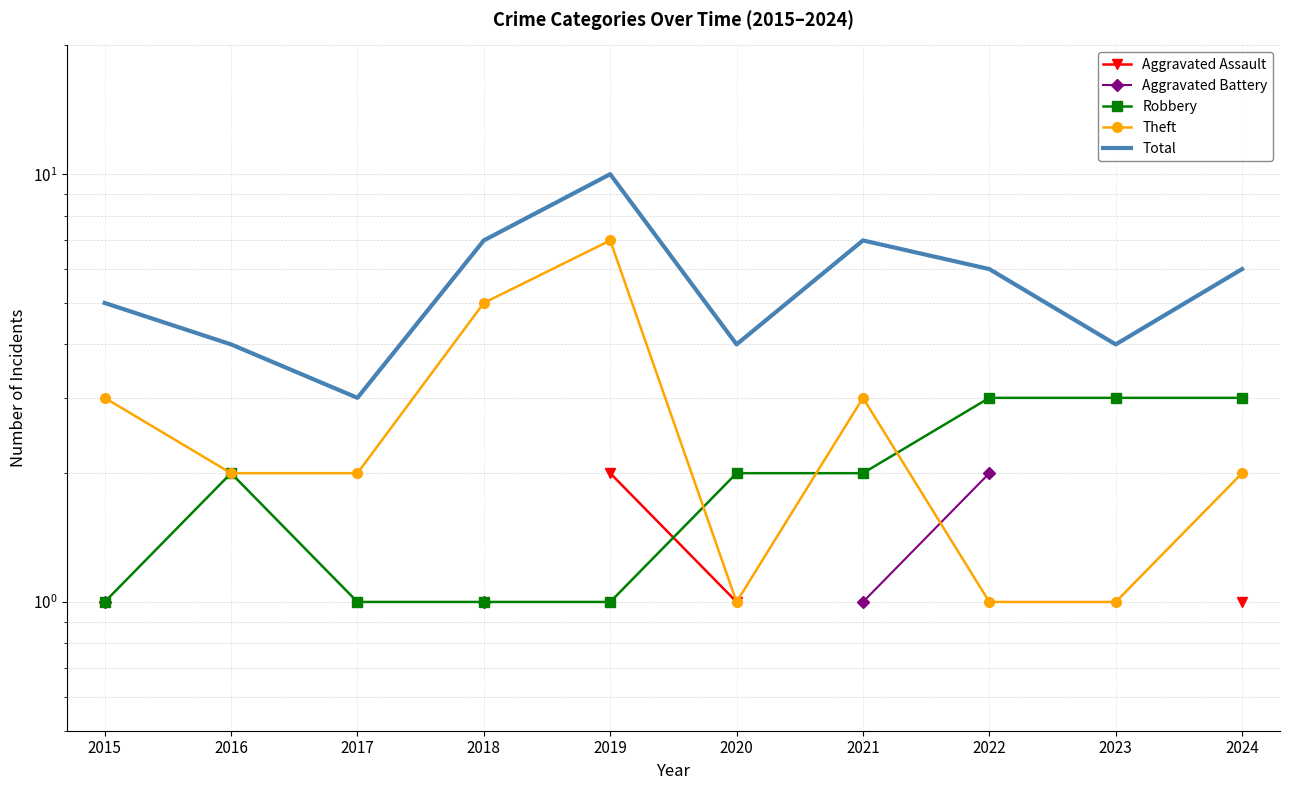

True or false: Total has more than 0 points higher than both neighbors.

True